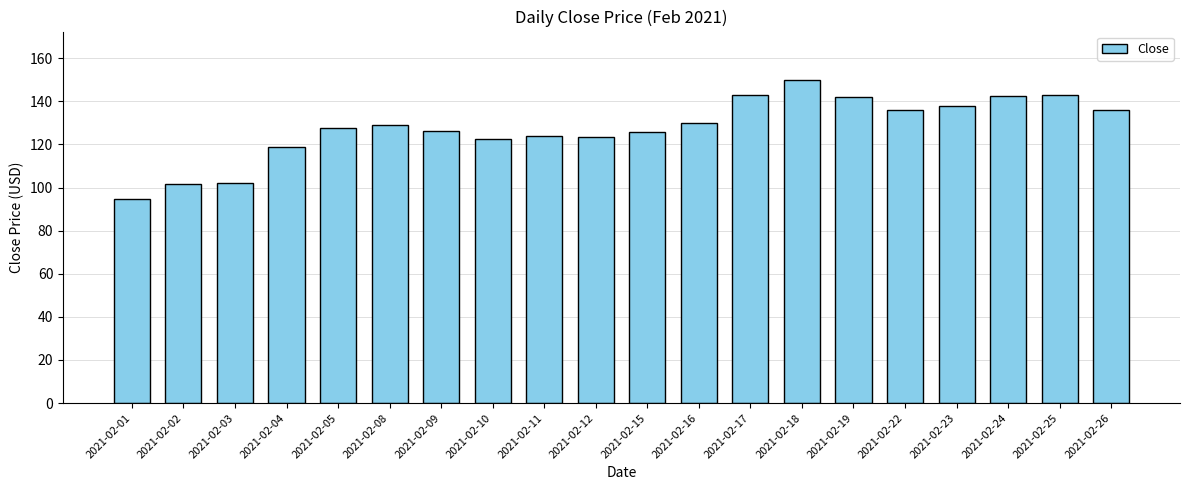

What is the difference between the values at 2021-02-05 and 2021-02-19?

14.4